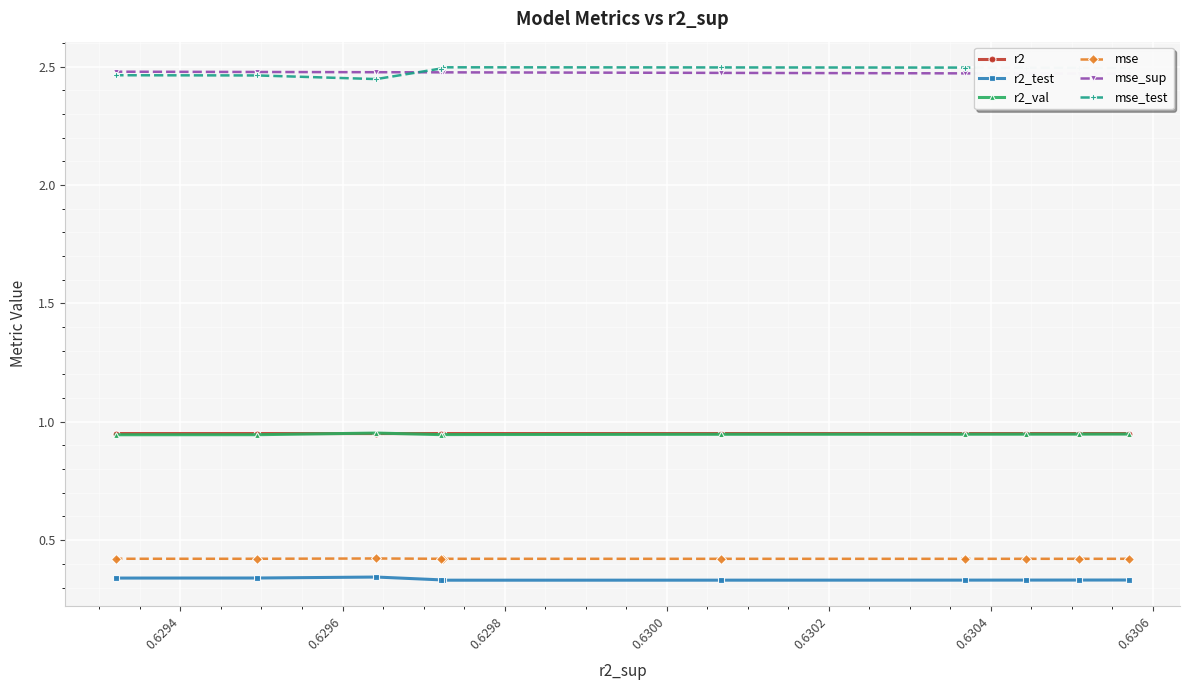

How many interior local valleys does the r2 series have?

1